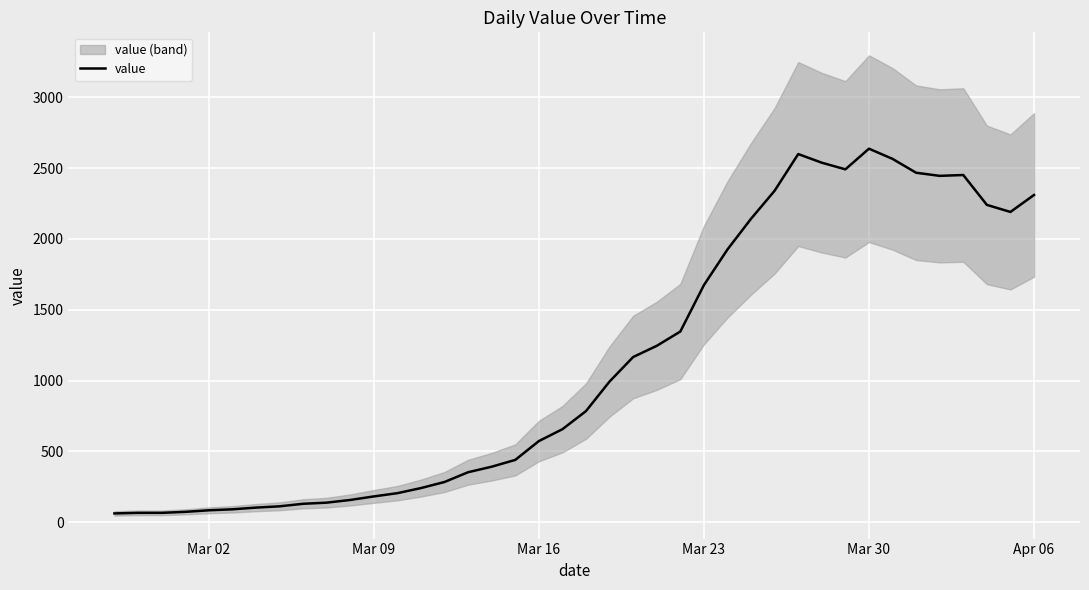

What is the value of the 2nd point from the left?

65